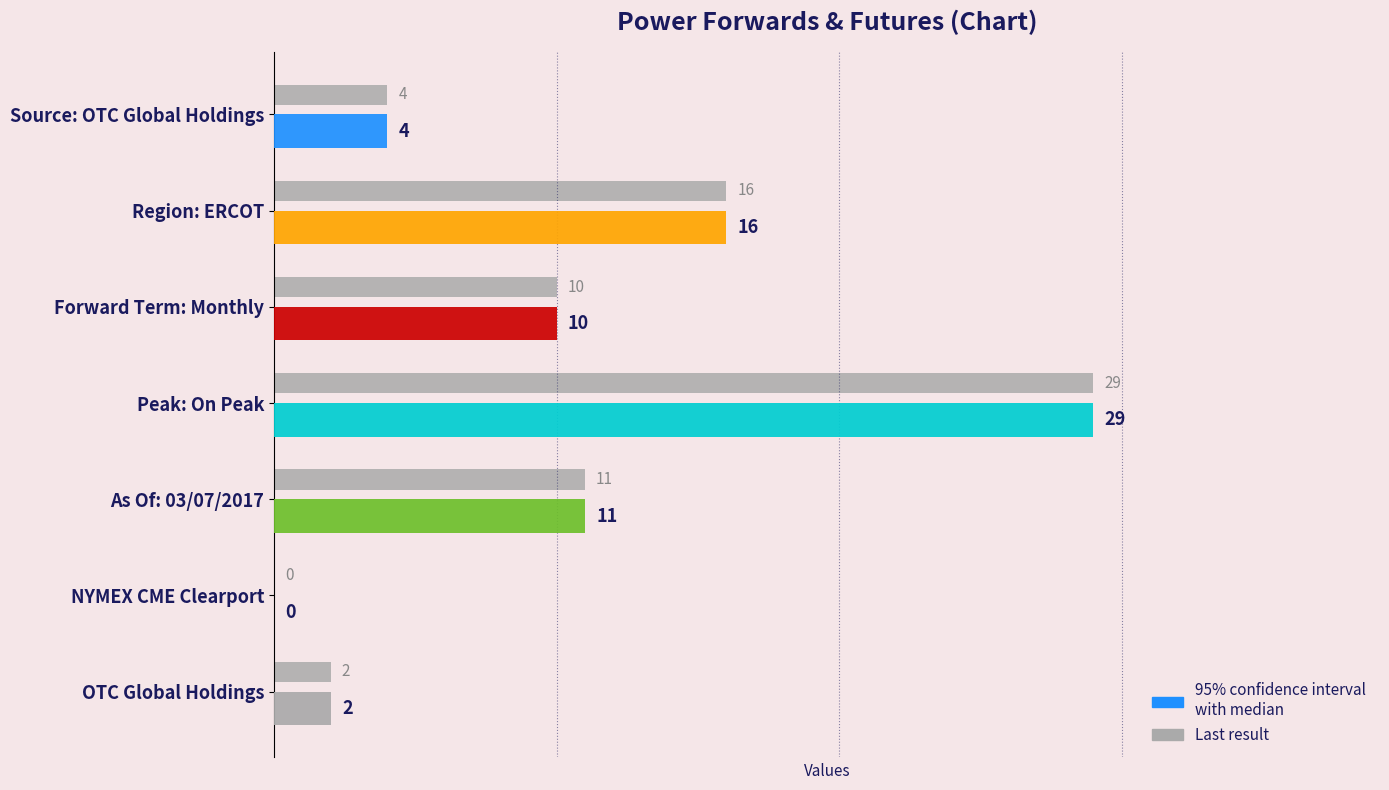

True or false: the data shows 16 at Forward Term: Monthly.

False